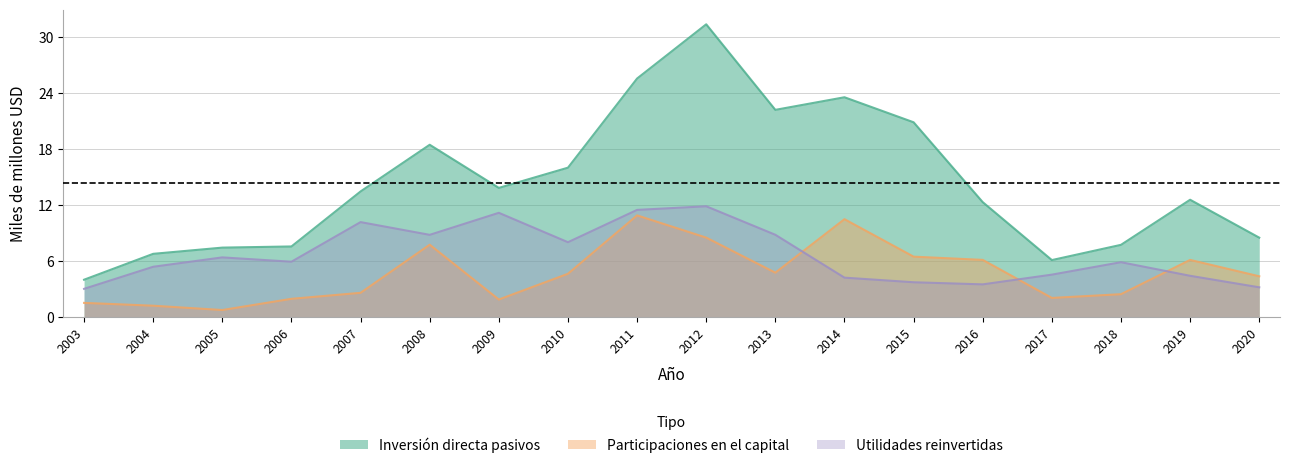

The value of Utilidades reinvertidas at 2004 is 7.6. True or false?

False